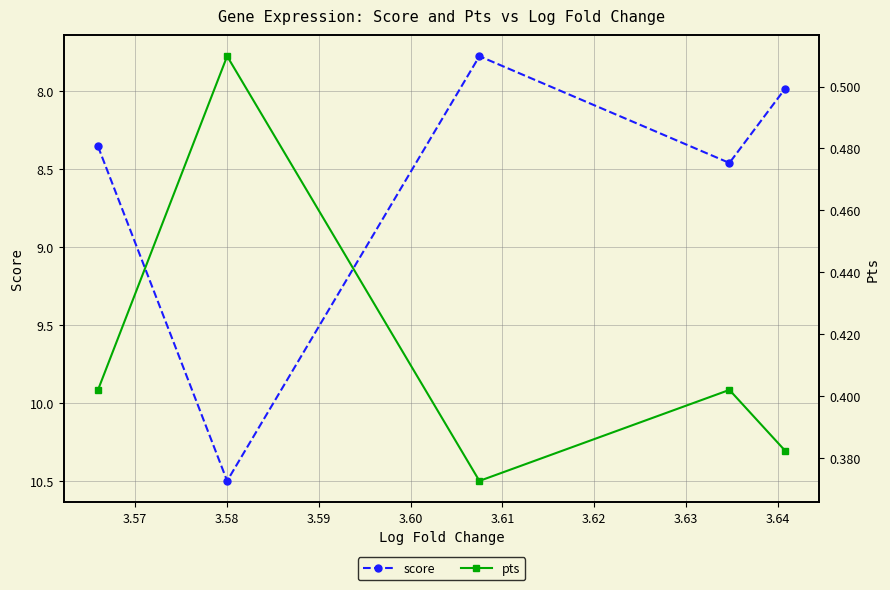

What is the value of the score point at the 1st from the left?

8.4